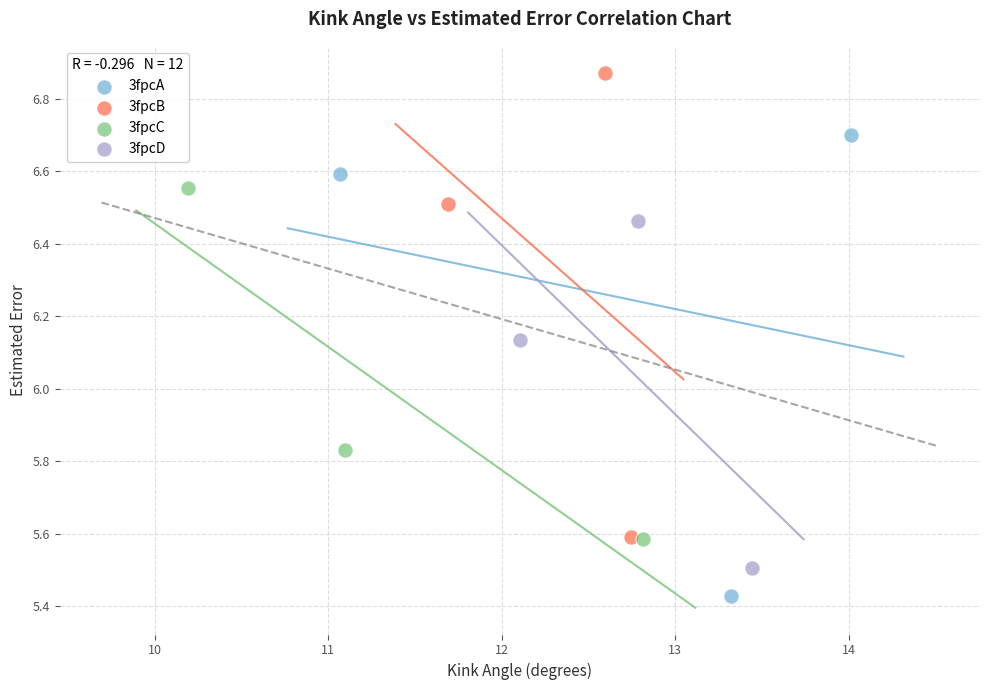

Which series contains the lowest Y value?

3fpcA